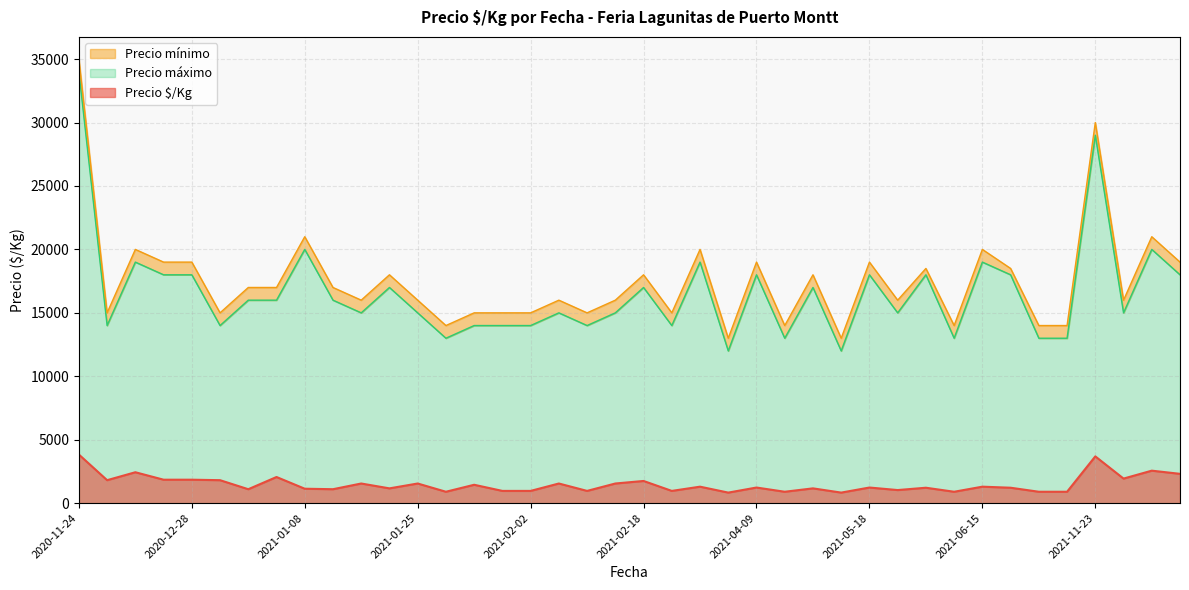

At how many categories does at least one series exceed 29571?

2